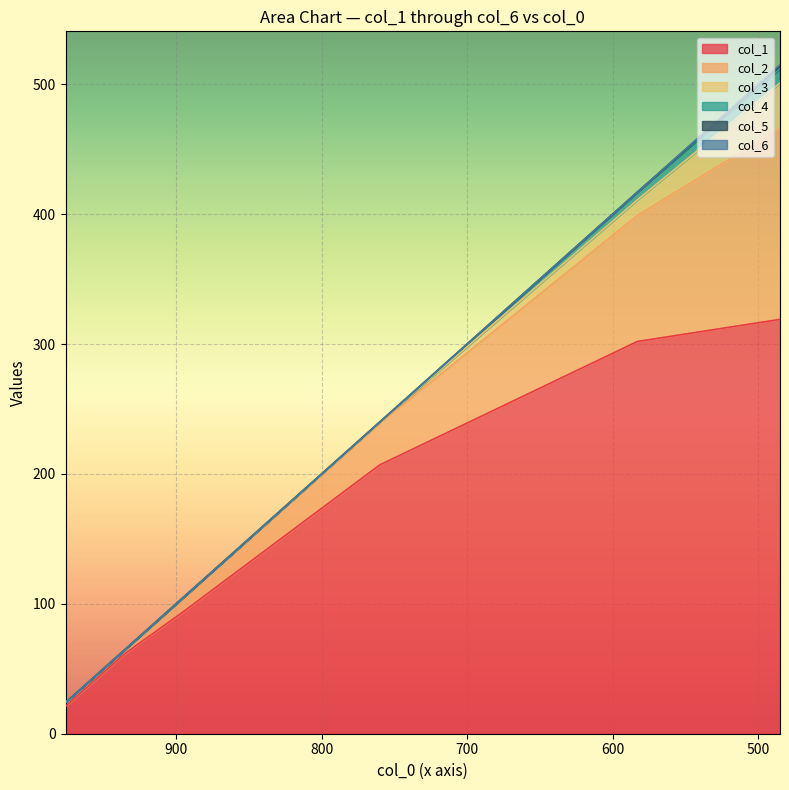

Which series has the widest spread of values?

col_1